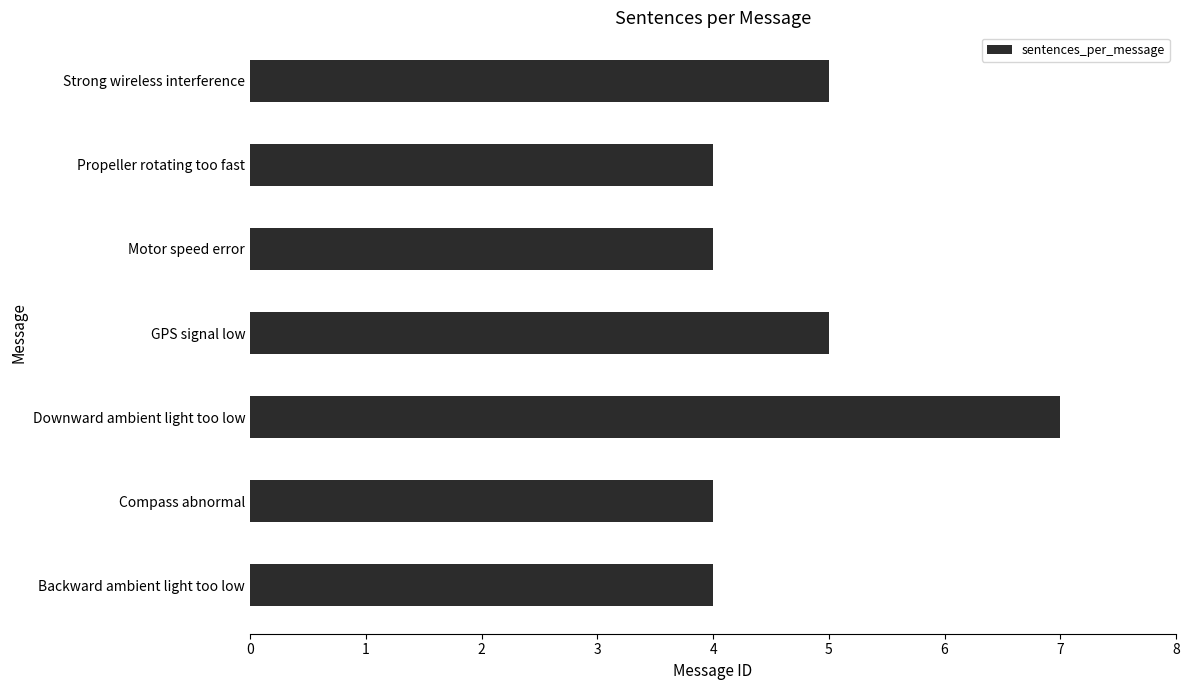

How many data points does each series have?

7